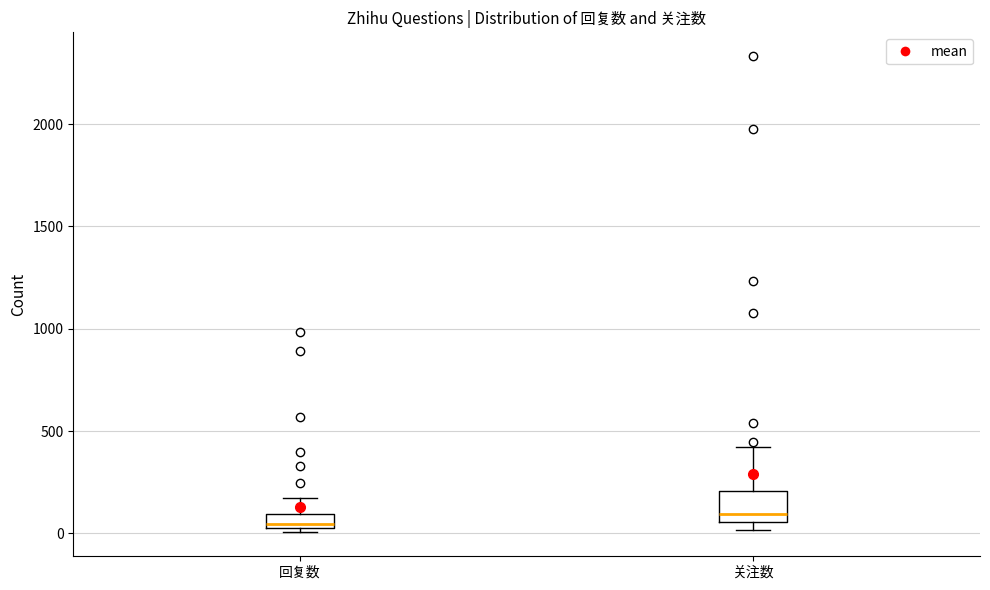

Which box is the tallest, from its lower edge to its upper edge?

关注数